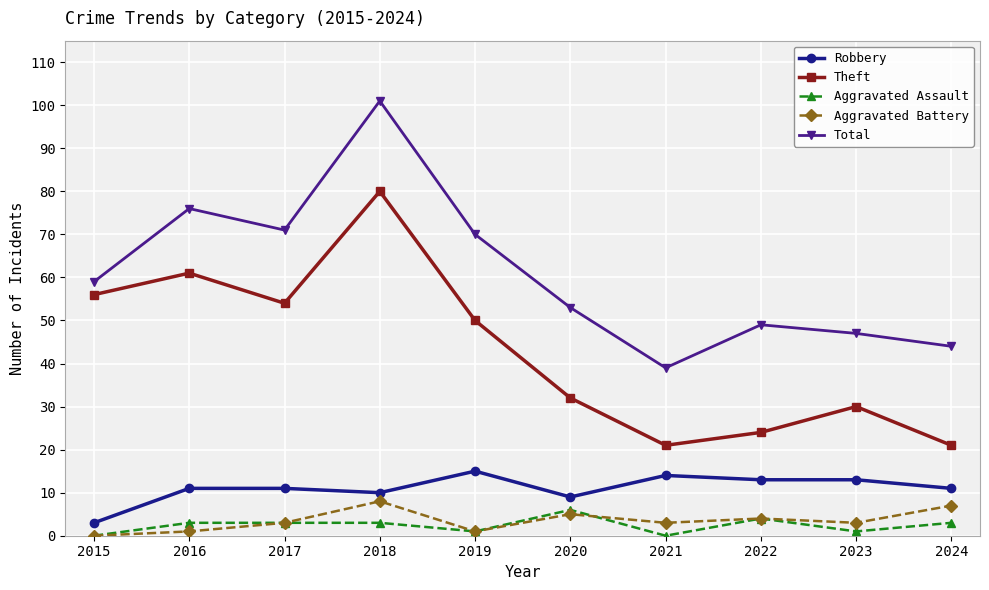

Reading left to right, extract all data points from this chart.

Robbery: 3	11	11	10	15	9	14	13	13	11
Theft: 56	61	54	80	50	32	21	24	30	21
Aggravated Assault: 0	3	3	3	1	6	0	4	1	3
Aggravated Battery: 0	1	3	8	1	5	3	4	3	7
Total: 59	76	71	101	70	53	39	49	47	44